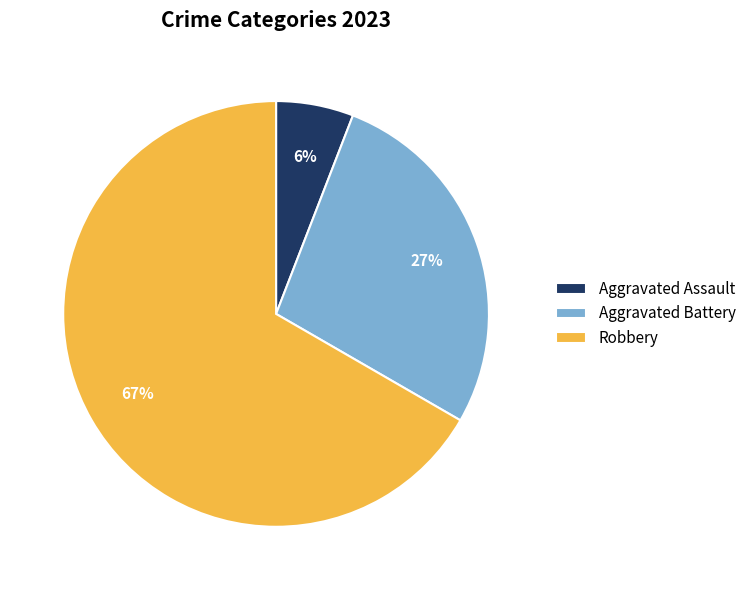

What percentage is the Aggravated Assault slice, to the nearest percent?

6%